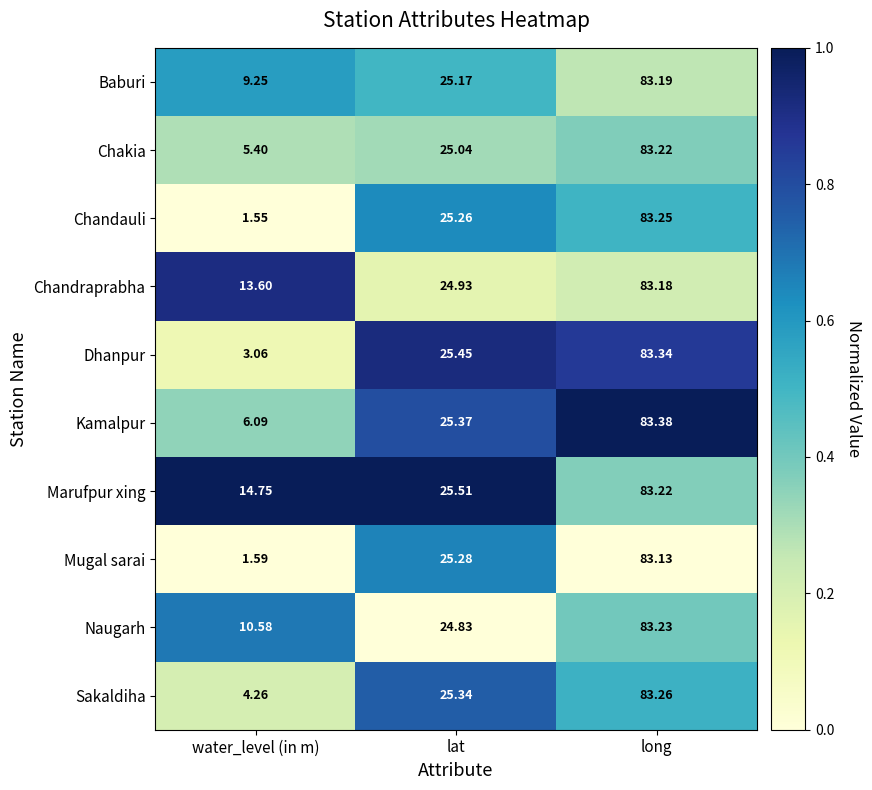

Which series has the largest total across all categories?

Marufpur xing